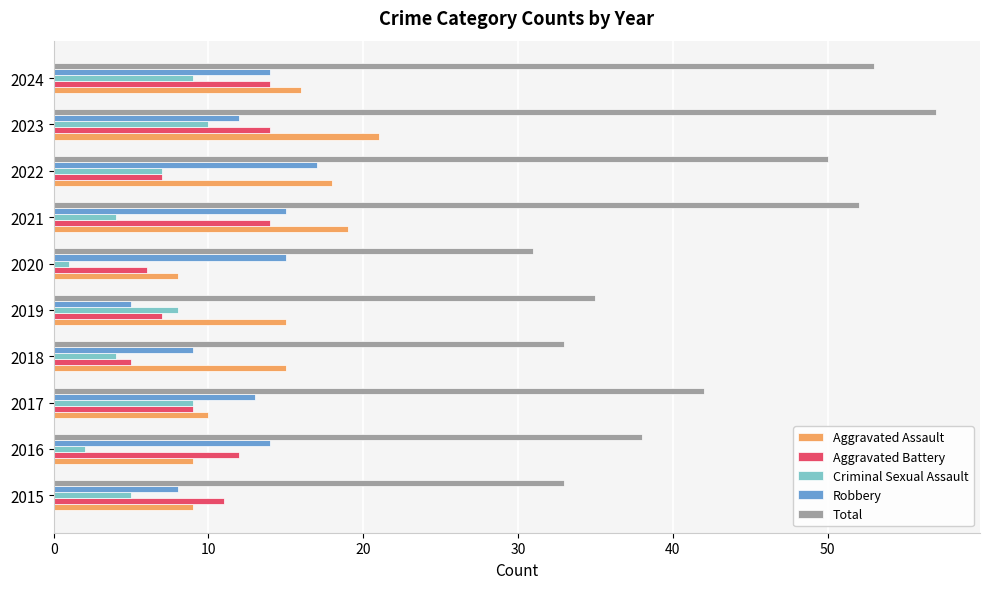

Is it true that Criminal Sexual Assault equals 9 at 2024?

True